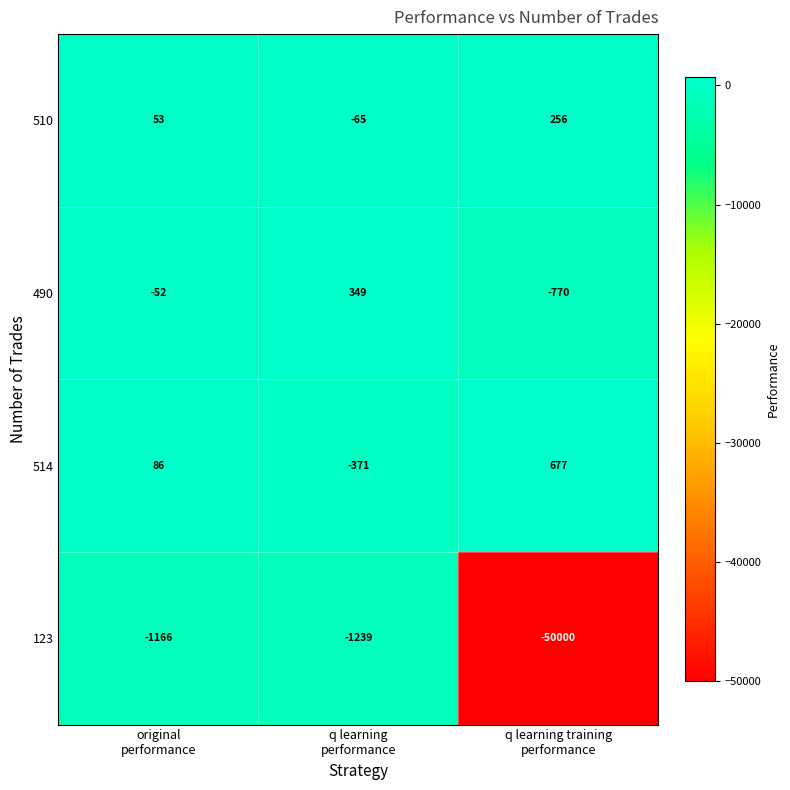

What is the spread (max minus min) of values at original
performance?

1252